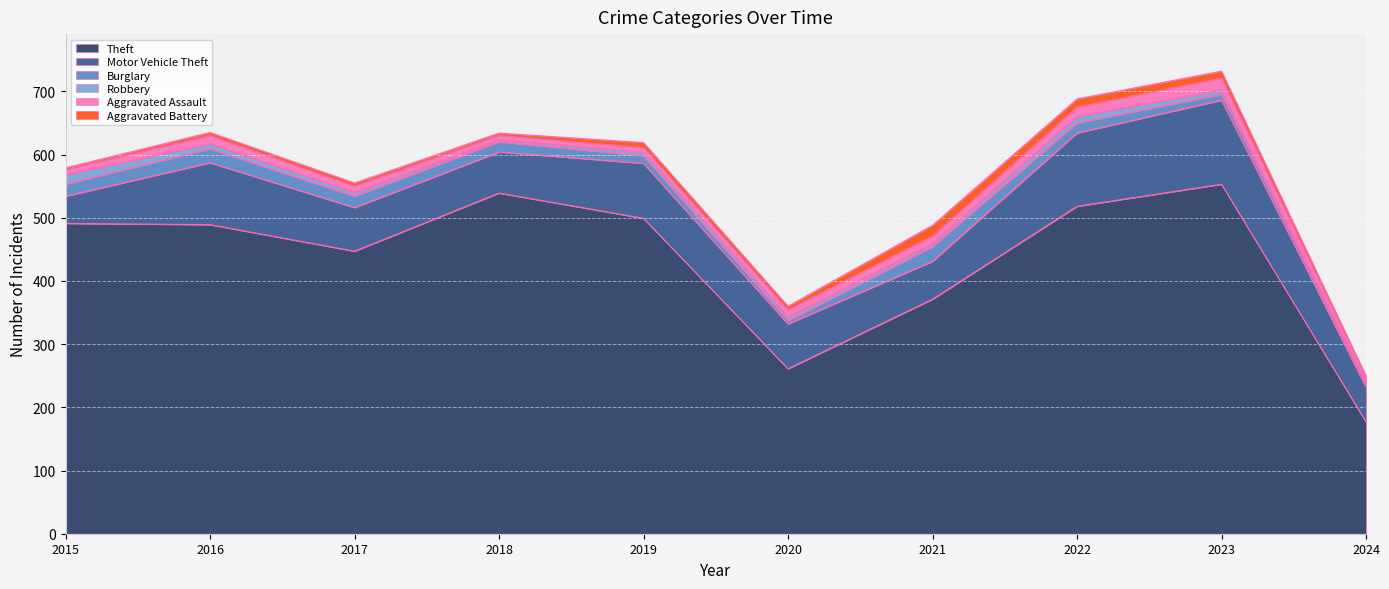

Reading right to left, what are all the values shown in this chart?

Theft: 2024=177	2023=553	2022=518	2021=371	2020=261	2019=499	2018=539	2017=447	2016=489	2015=491
Motor Vehicle Theft: 2024=55	2023=133	2022=116	2021=60	2020=71	2019=87	2018=65	2017=69	2016=98	2015=43
Burglary: 2024=5	2023=9	2022=16	2021=23	2020=5	2019=12	2018=16	2017=18	2016=22	2015=19
Robbery: 2024=3	2023=7	2022=10	2021=5	2020=6	2019=6	2018=3	2017=6	2016=8	2015=15
Aggravated Assault: 2024=6	2023=19	2022=15	2021=12	2020=11	2019=7	2018=7	2017=10	2016=13	2015=8
Aggravated Battery: 2024=4	2023=11	2022=13	2021=17	2020=6	2019=8	2018=4	2017=5	2016=5	2015=3